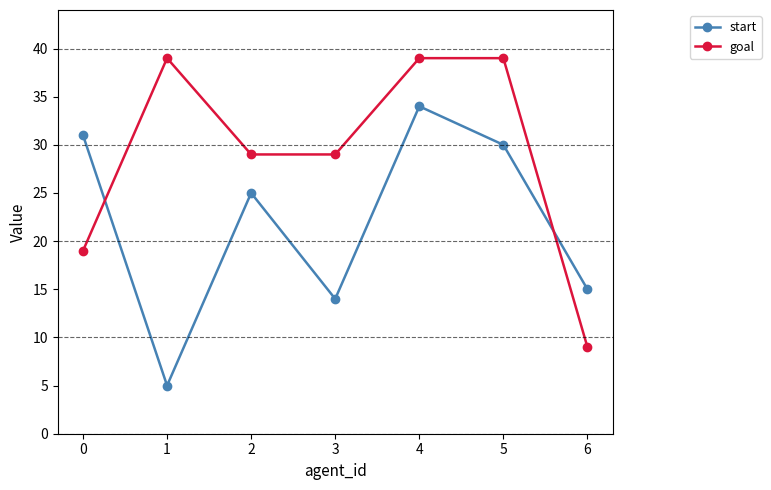

Count the number of categories in the chart.

7